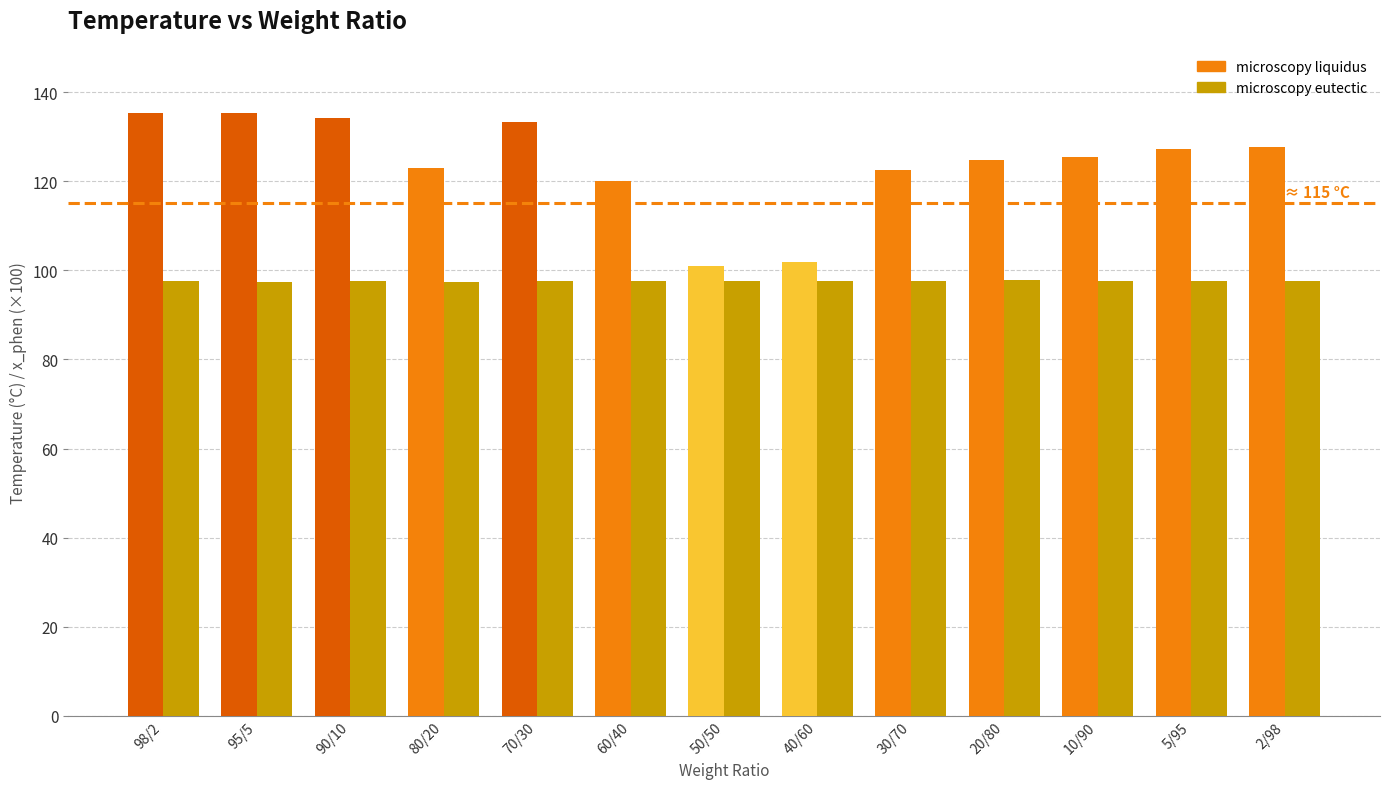

List the series in order of their overall mean, lowest first.

microscopy eutectic, microscopy liquidus